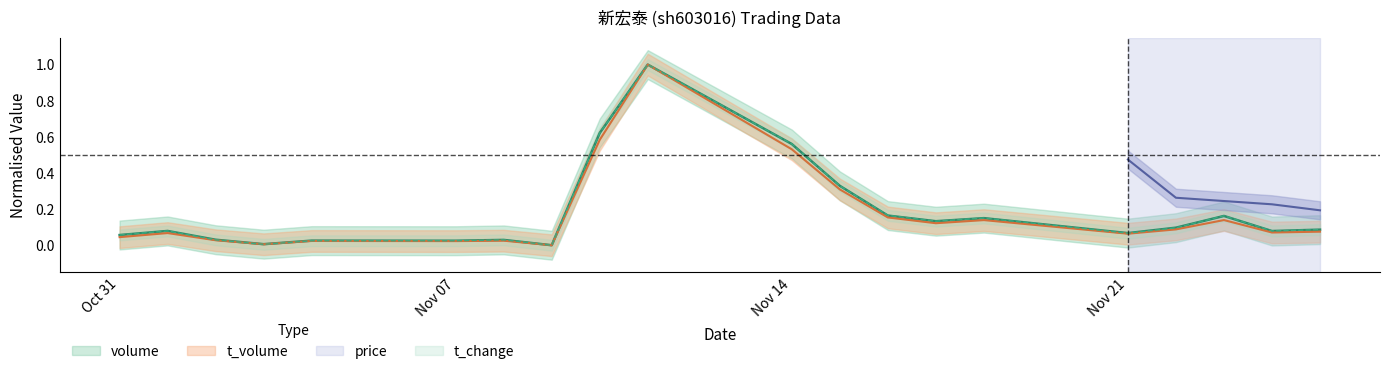

What is the average value of the volume series?

0.2